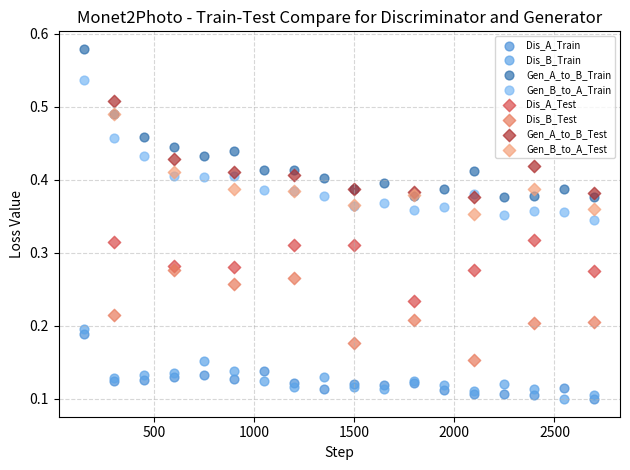

What are all the series names shown in the legend?

Dis_A_Train, Dis_B_Train, Gen_A_to_B_Train, Gen_B_to_A_Train, Dis_A_Test, Dis_B_Test, Gen_A_to_B_Test, Gen_B_to_A_Test